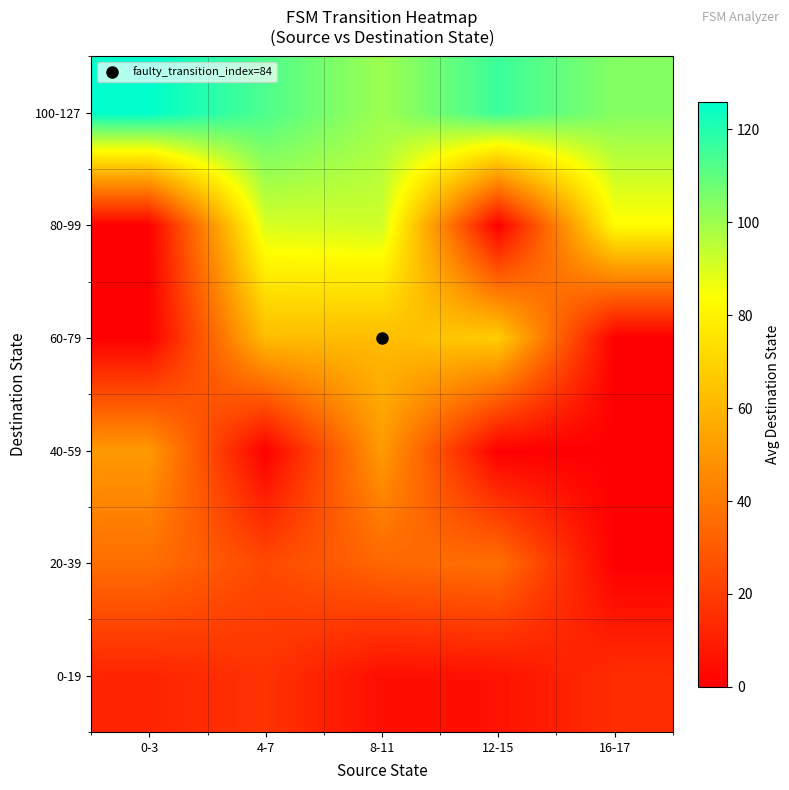

What is the maximum value shown in the chart?

126.0